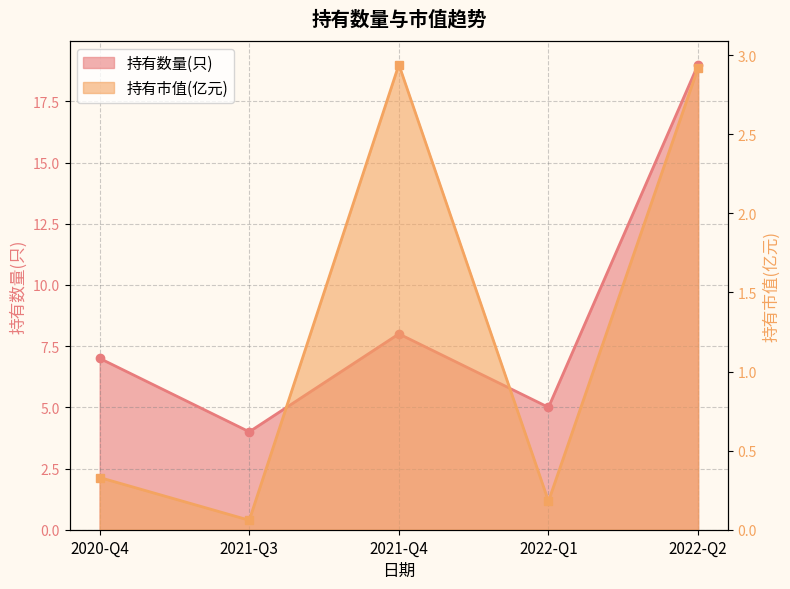

What is the spread (max minus min) of values at 2021-Q3?

3.9